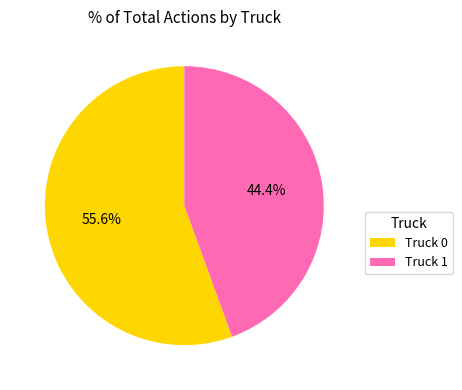

Which slice is the largest?

Truck 0